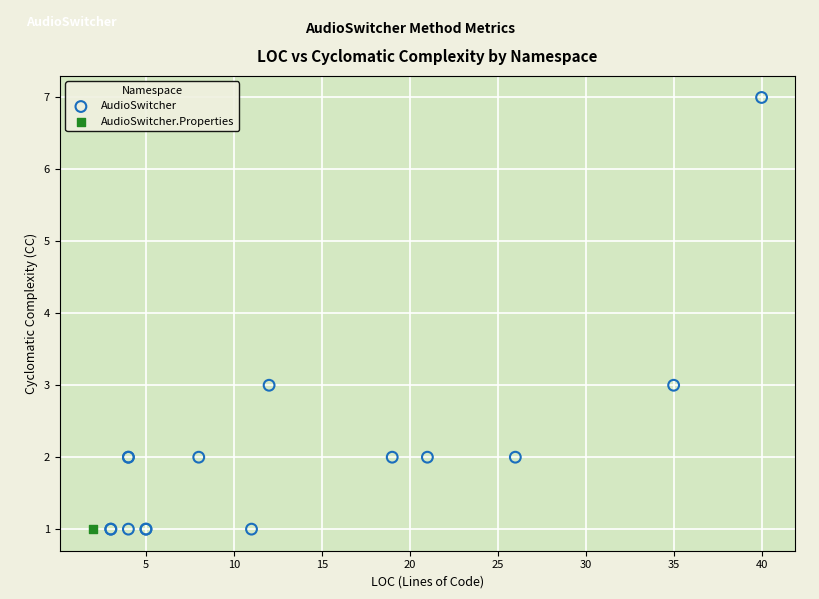

What are all the series names shown in the legend?

AudioSwitcher, AudioSwitcher.Properties